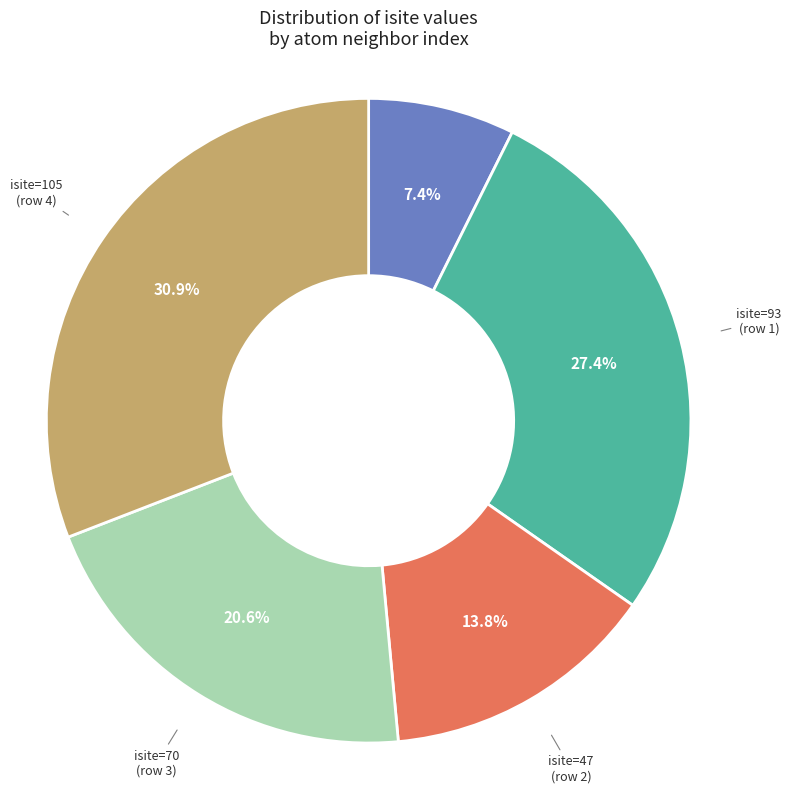

Does any single category account for the majority?

No